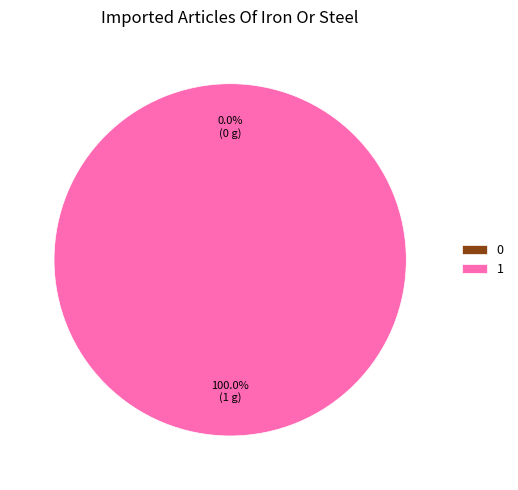

Which category has the biggest portion of the pie?

1